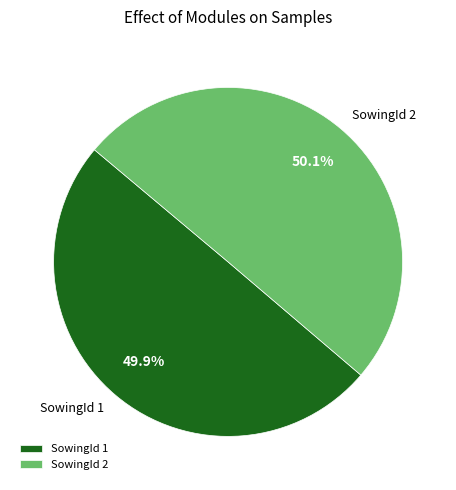

Approximately how many times larger is the value at SowingId 1 compared to SowingId 2?

1.0